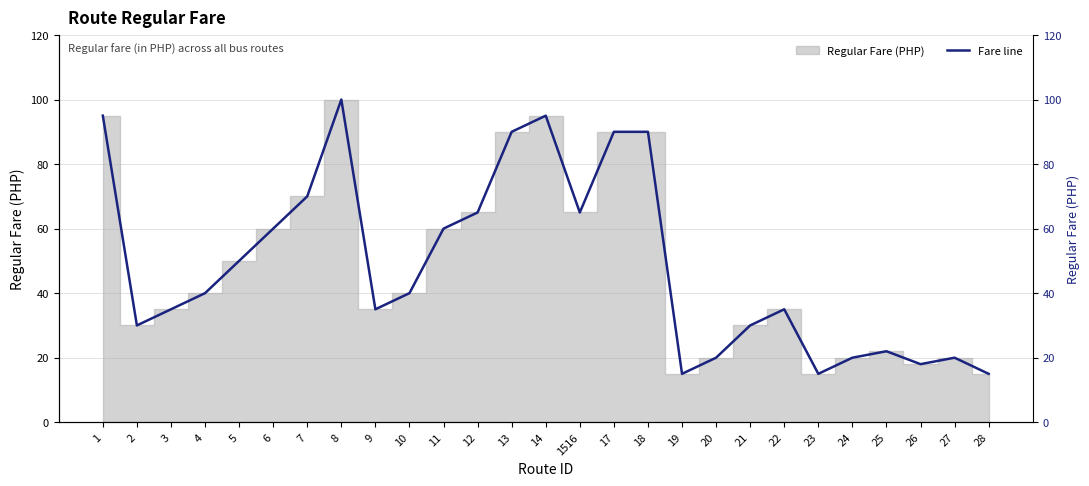

At which label does the data first exceed 40?

1